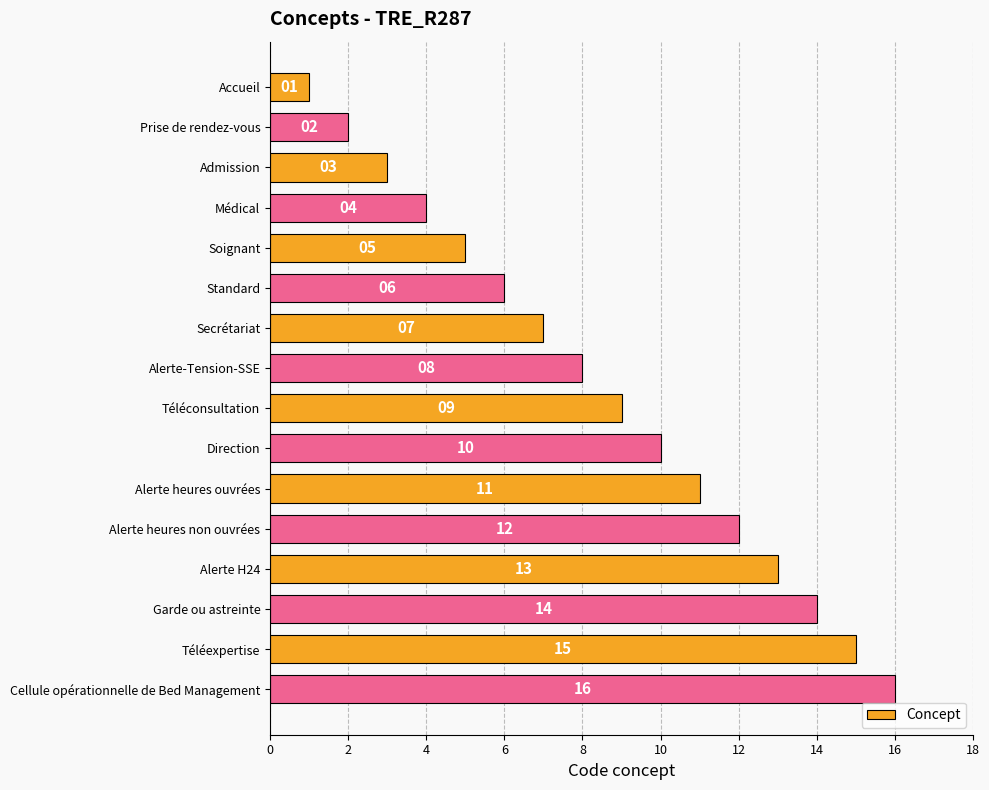

Count the number of categories in the chart.

16